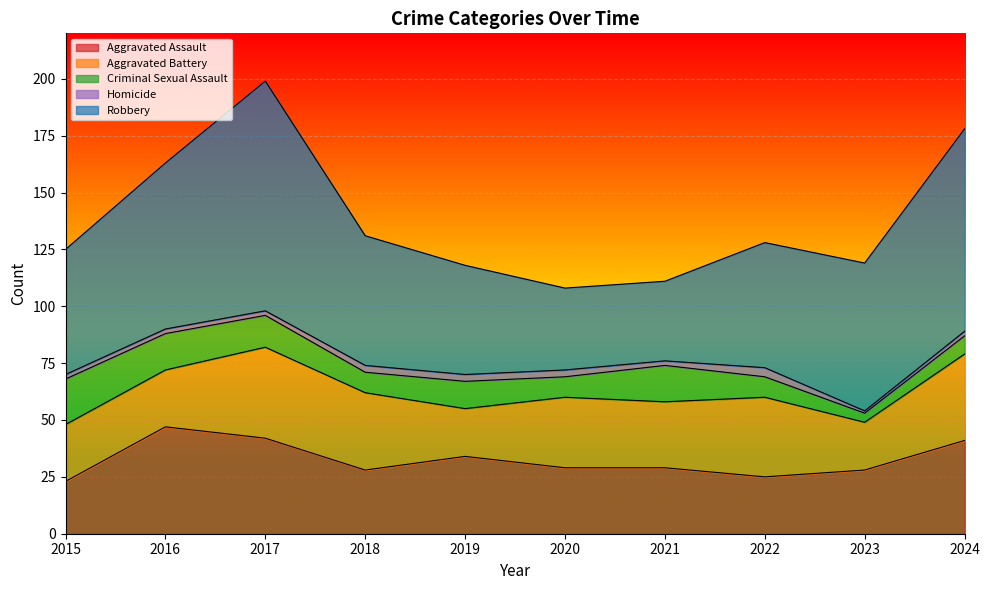

Is the value of Robbery at 2020 greater than the value of Aggravated Battery at 2015?

Yes